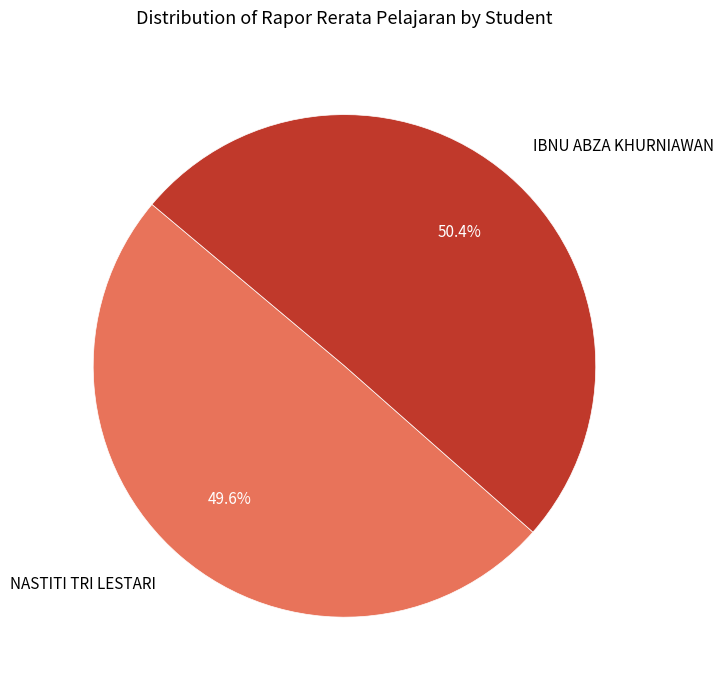

The NASTITI TRI LESTARI slice represents 50% of the pie. True or false?

True